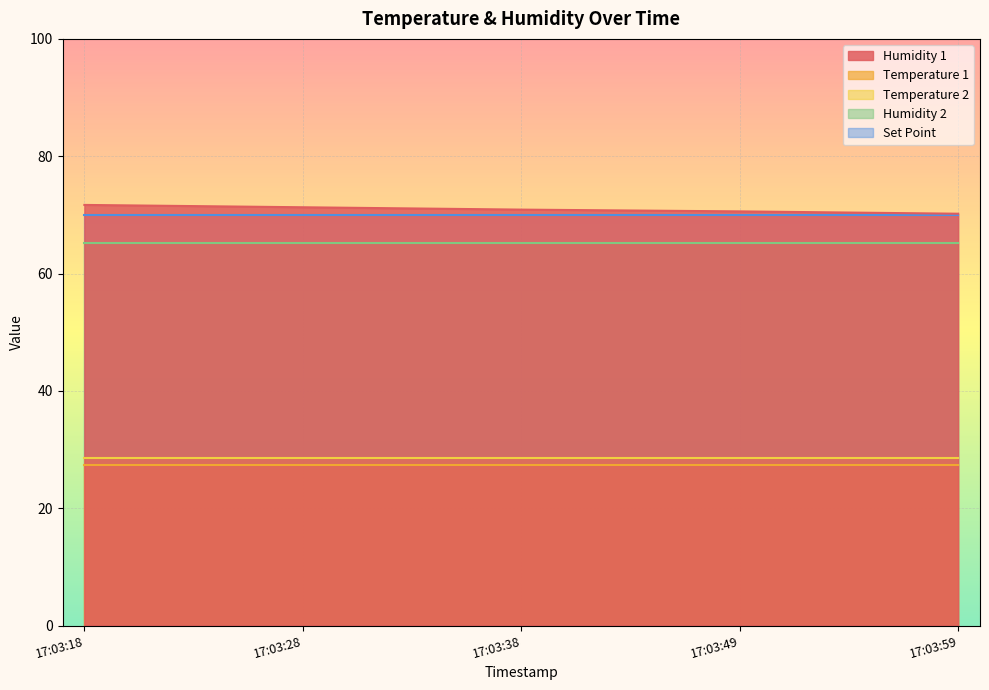

Where is Temperature 2 nearest to the value 28?

2023-06-14 17:03:18